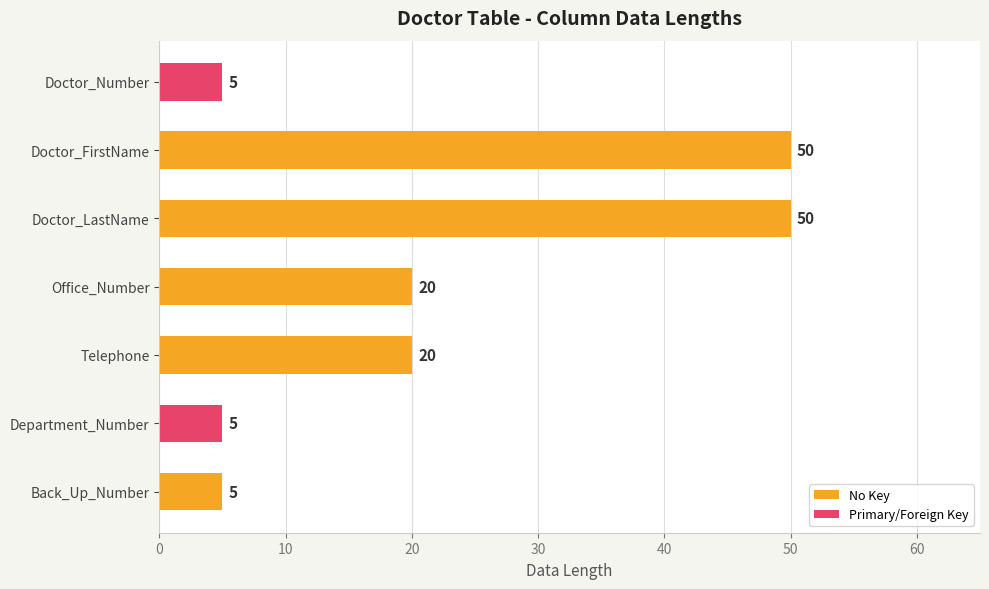

The value at Department_Number is 8. True or false?

False